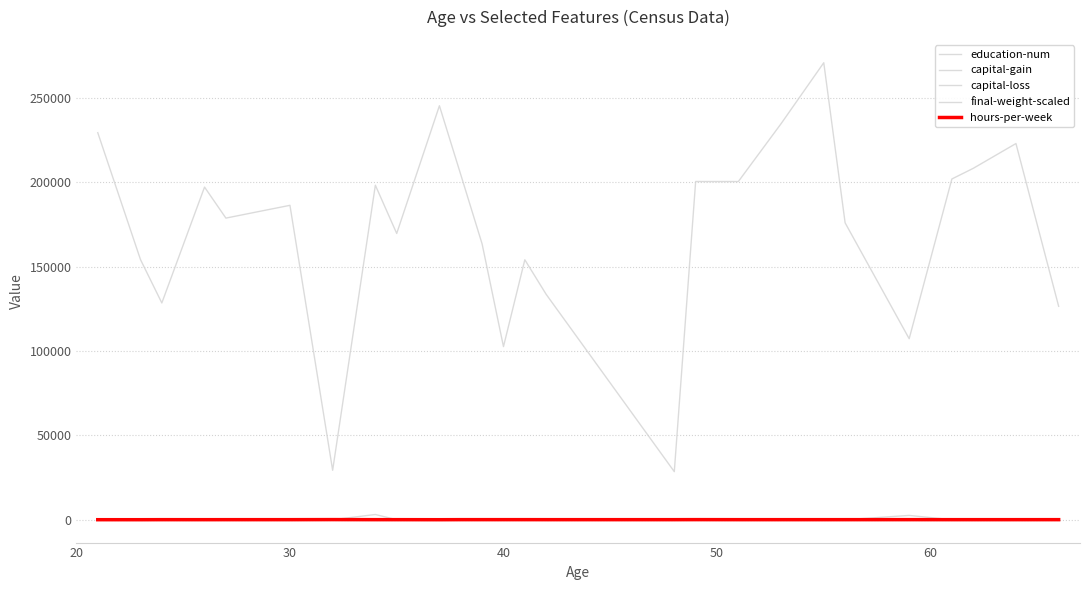

What is the maximum value for capital-loss?

2559